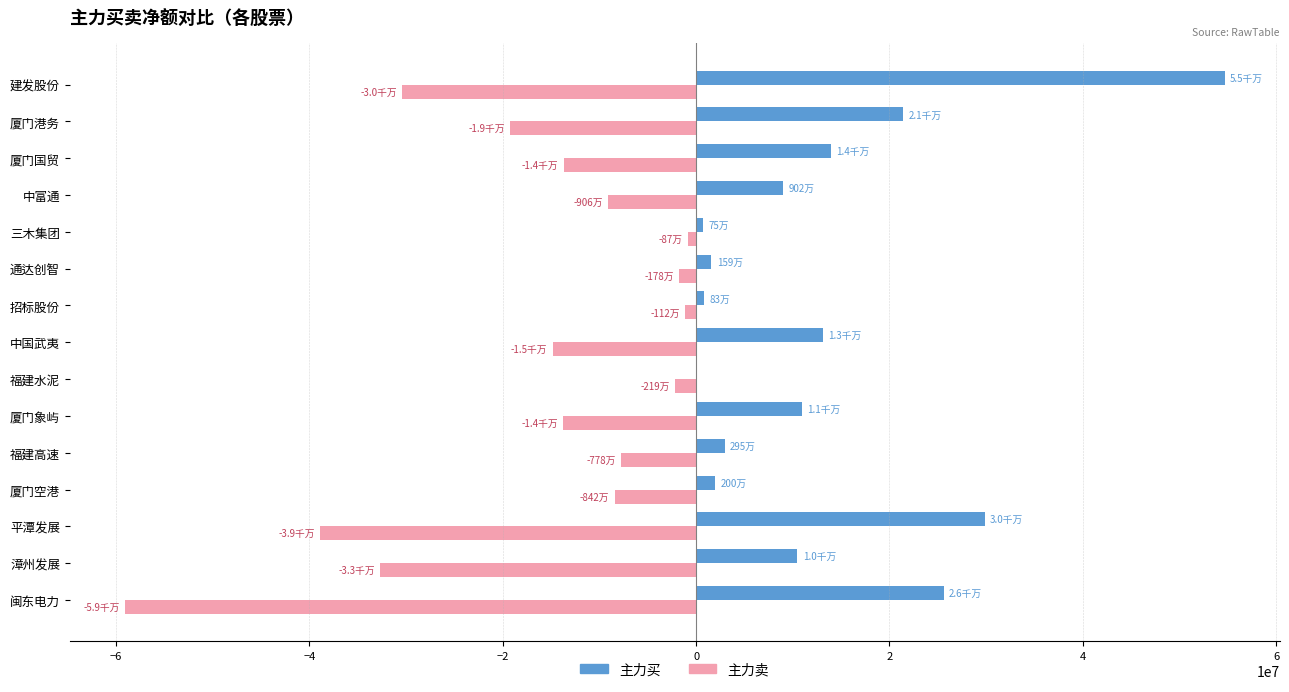

At which category is the sum across all series the highest?

建发股份